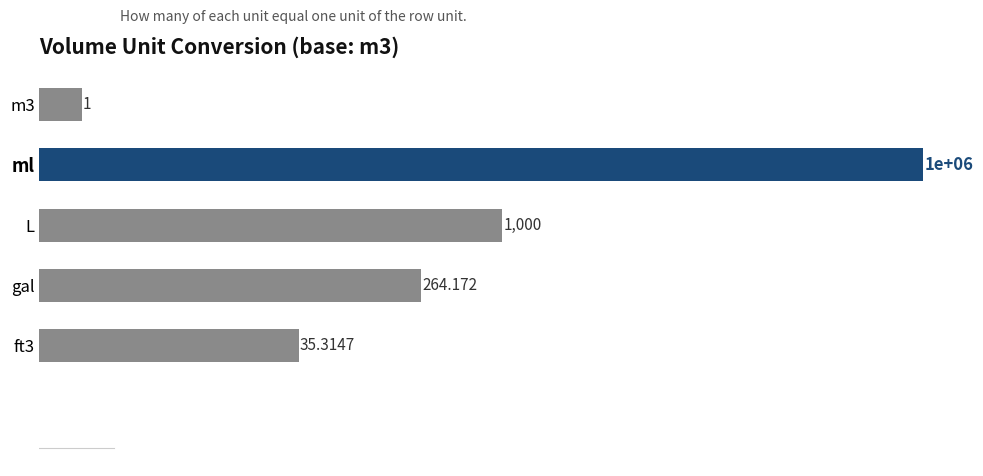

The chart shows a value of 1.8 at m3. True or false?

False